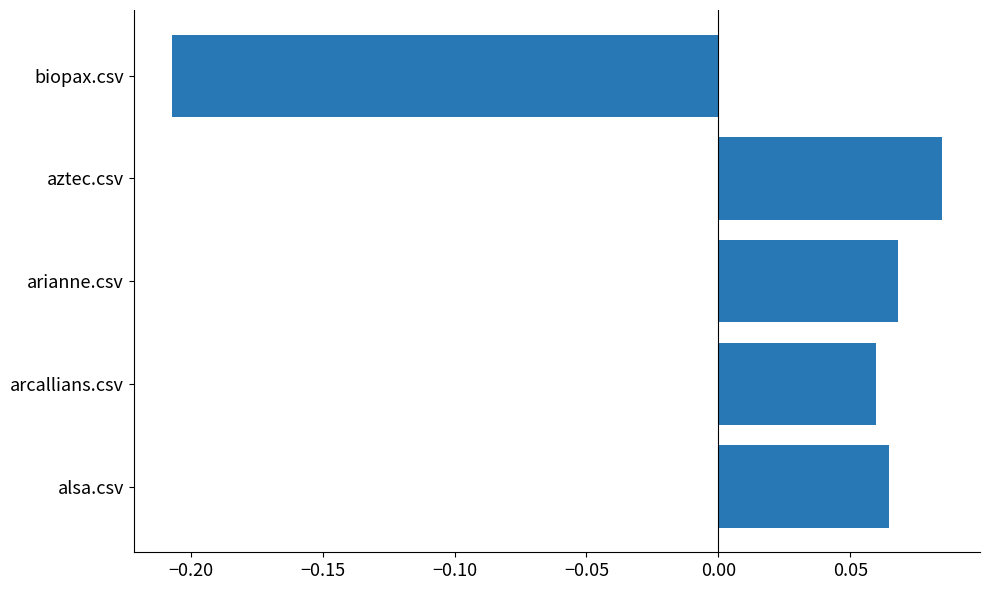

Count the values in the range 0 to 1.

4